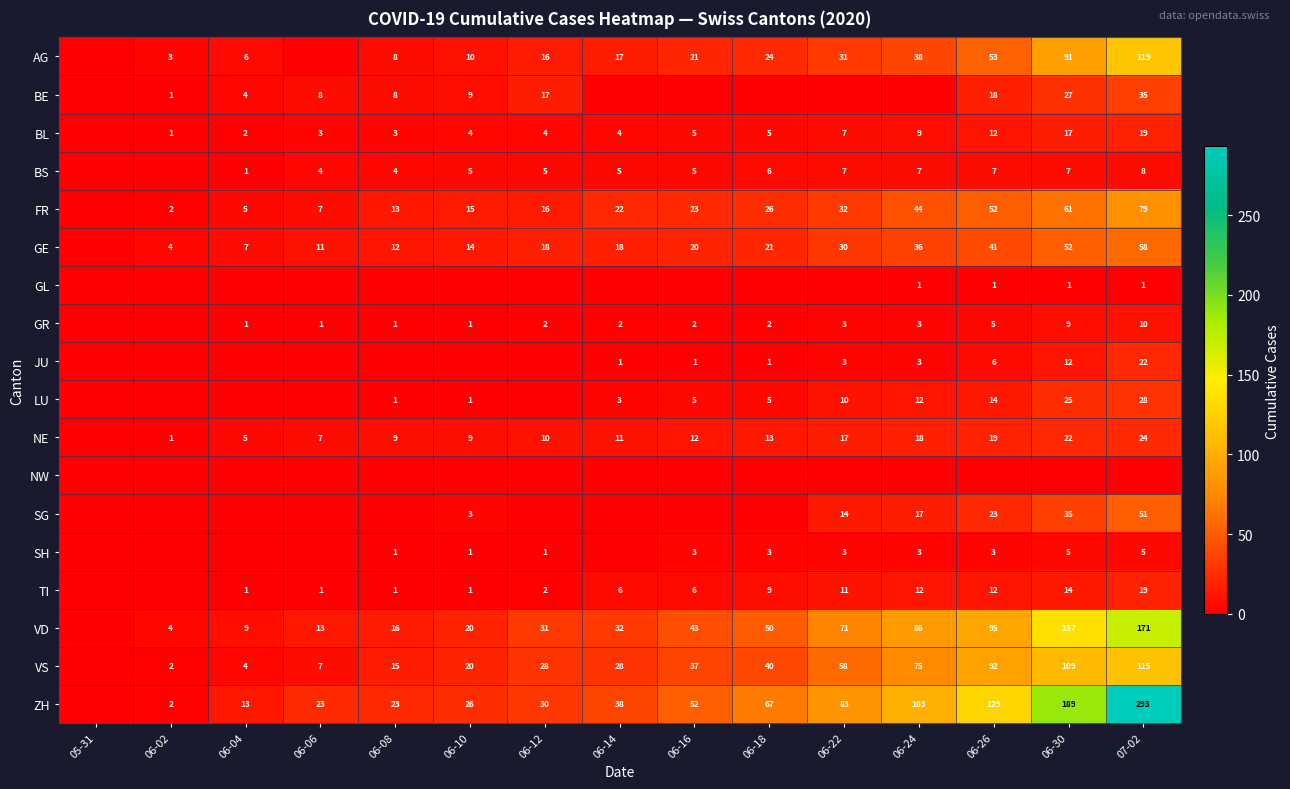

Is it true that BS equals 11 at 06-24?

False